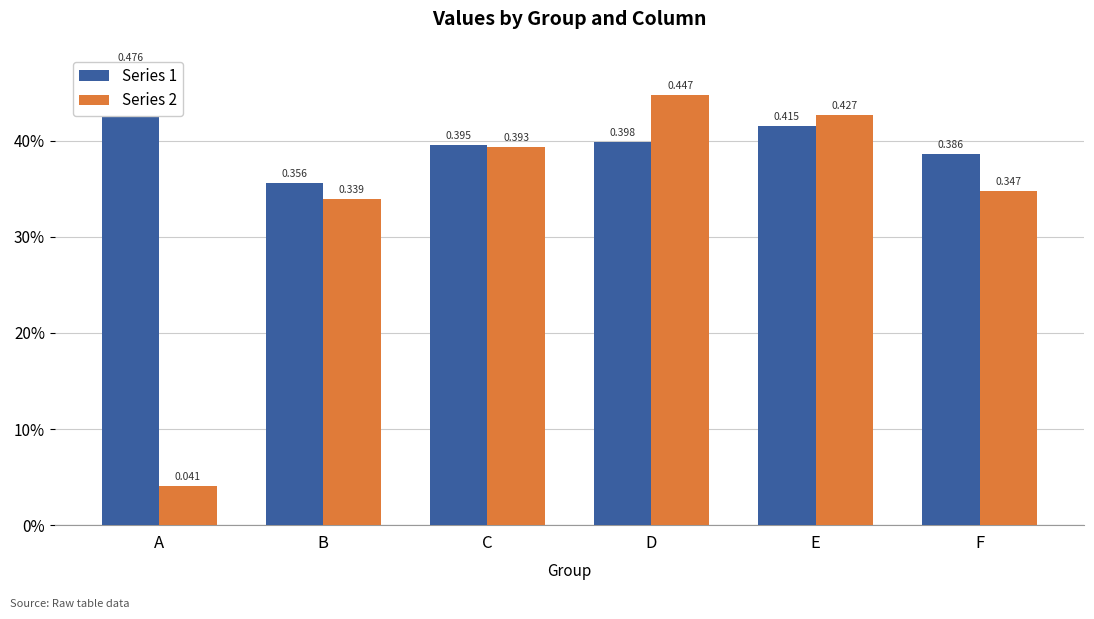

How many groups of bars are there?

6